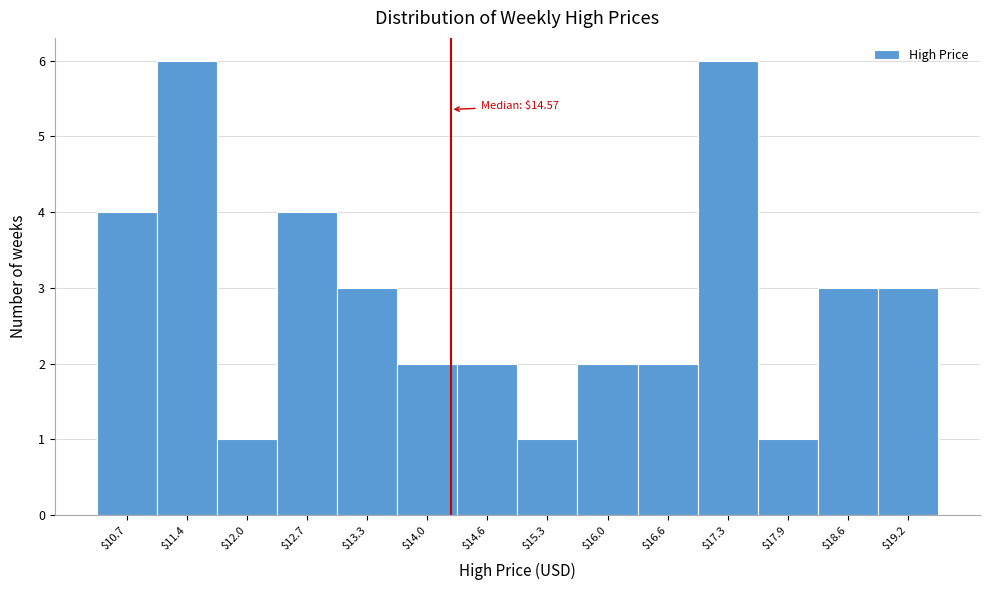

Reading left to right, list all the values displayed in this chart.

4	6	1	4	3	2	2	1	2	2	6	1	3	3